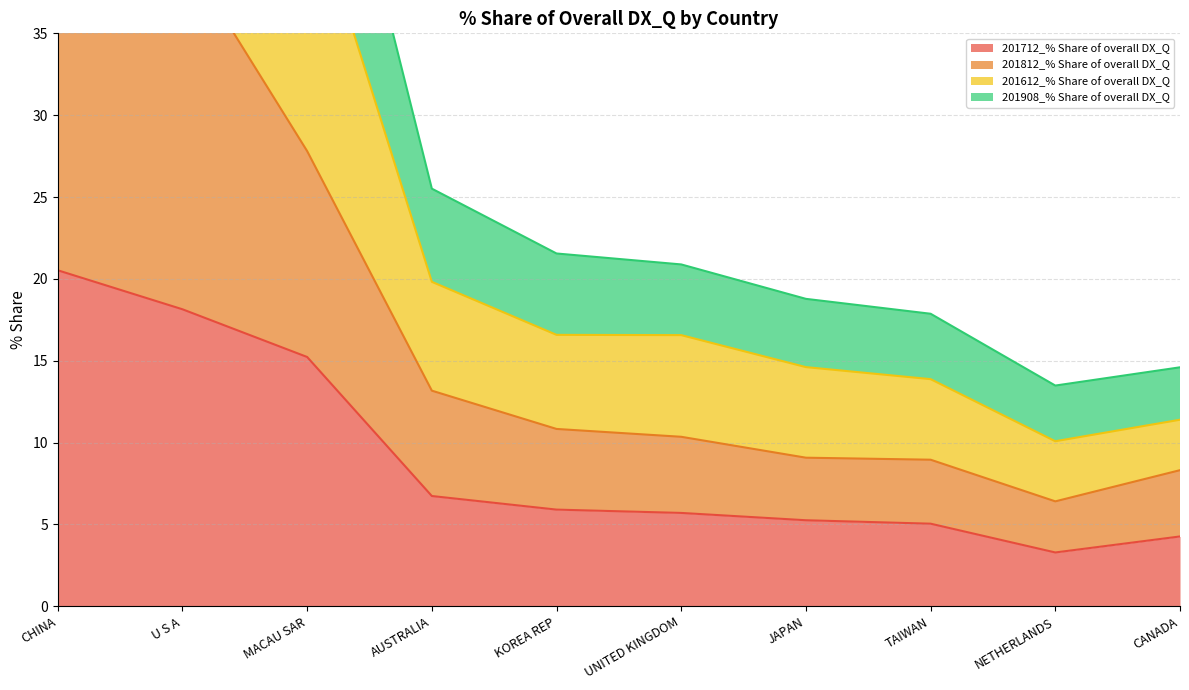

At which label is 201712_% Share of overall DX_Q closest to 11?

MACAU SAR